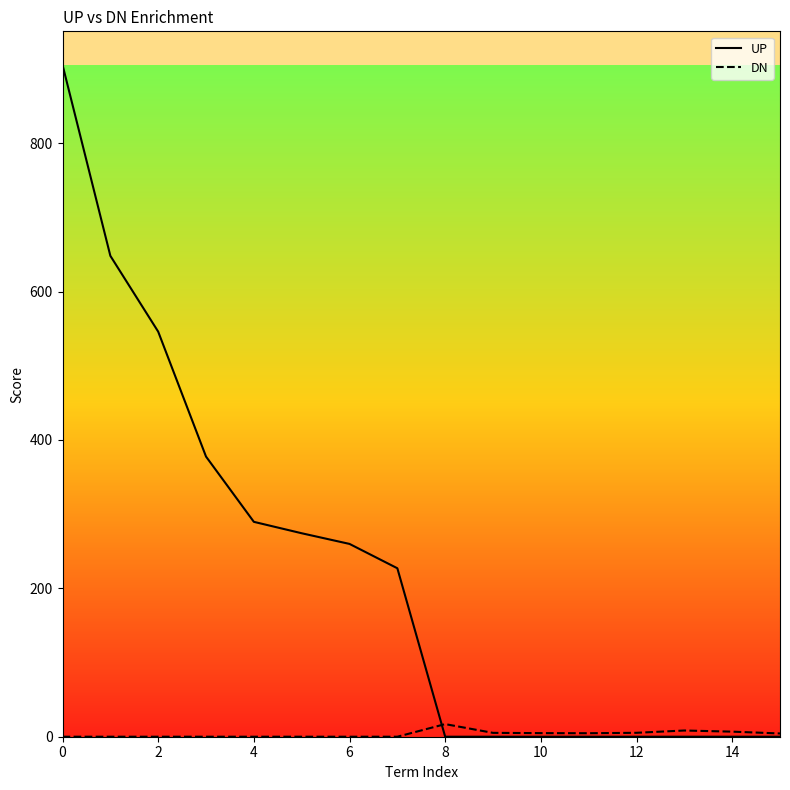

What is the maximum value shown in the chart?

905.6